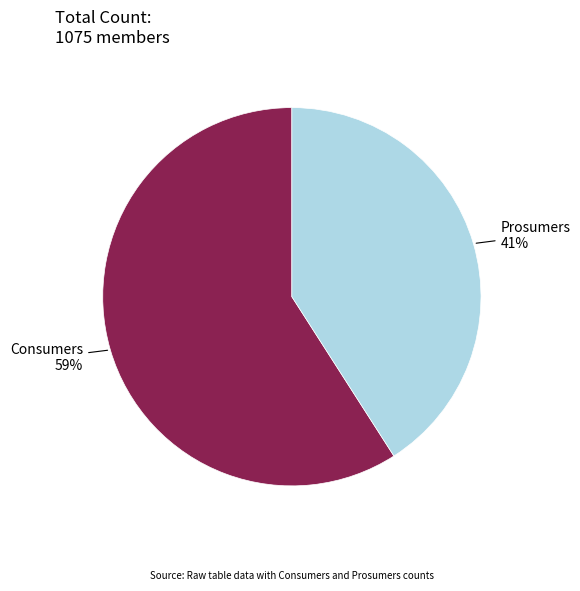

What is the ratio of the value at Consumers to the value at Prosumers?

1.4